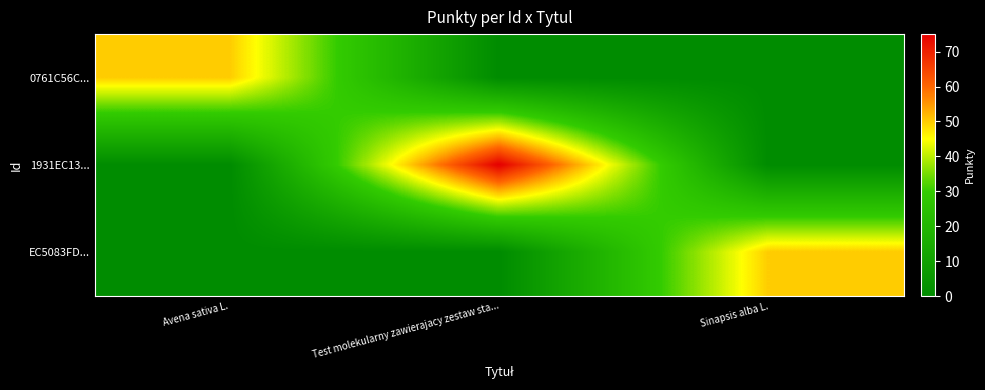

List the series in order of their peak value, highest first.

1931EC13..., 0761C56C..., EC5083FD...